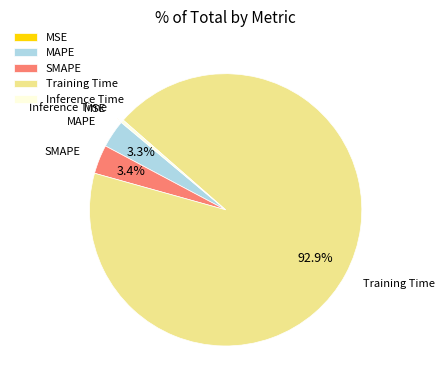

Does any single category account for the majority?

Yes